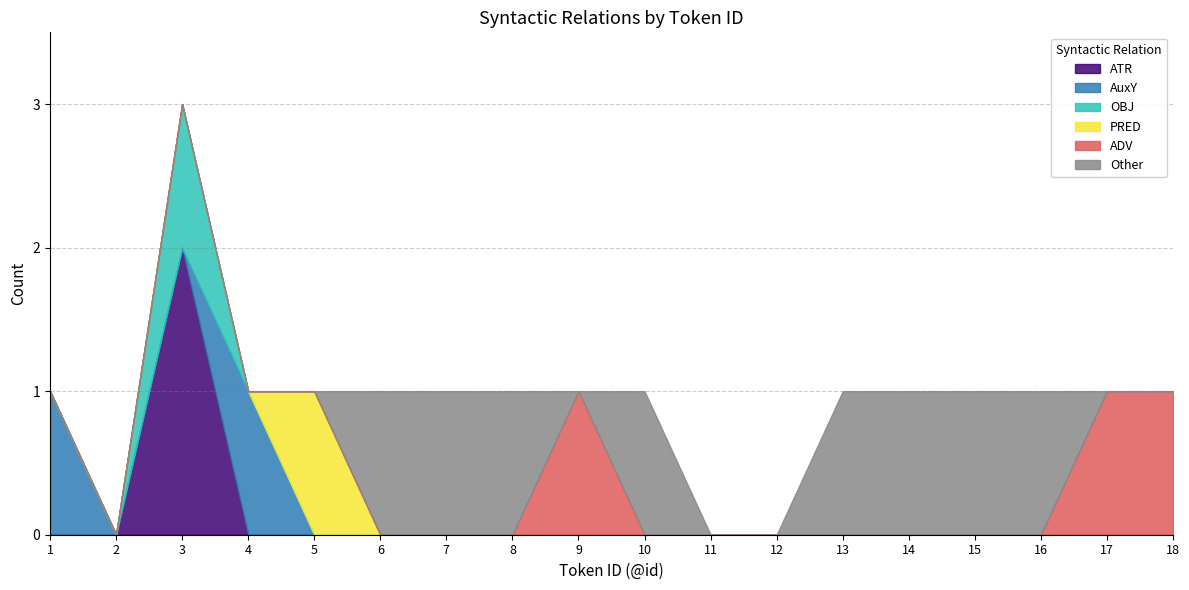

Which series has the largest total across all categories?

Other